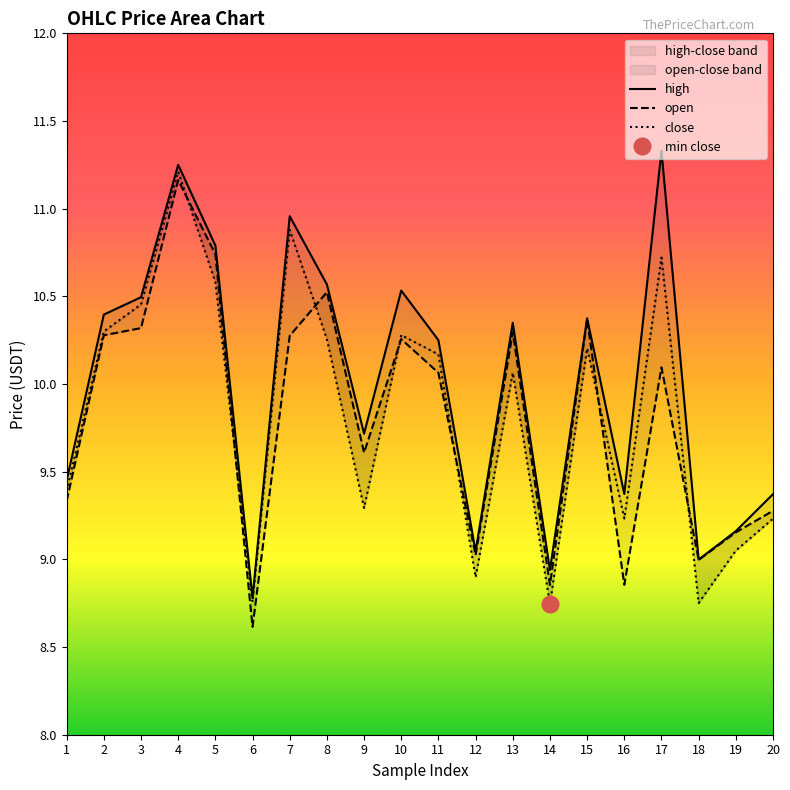

Reading right to left, transcribe all the data shown in this chart.

high: 9.4	9.2	9.0	11.3	9.4	10.4	8.9	10.3	9.0	10.2	10.5	9.7	10.6	11.0	8.8	10.8	11.2	10.5	10.4	9.4
open: 9.3	9.2	9.0	10.1	8.9	10.4	8.9	10.3	9.0	10.1	10.3	9.6	10.5	10.3	8.6	10.7	11.2	10.3	10.3	9.3
close: 9.2	9.1	8.8	10.7	9.2	10.2	8.7	10.1	8.9	10.2	10.3	9.3	10.3	10.9	8.8	10.6	11.2	10.5	10.3	9.4